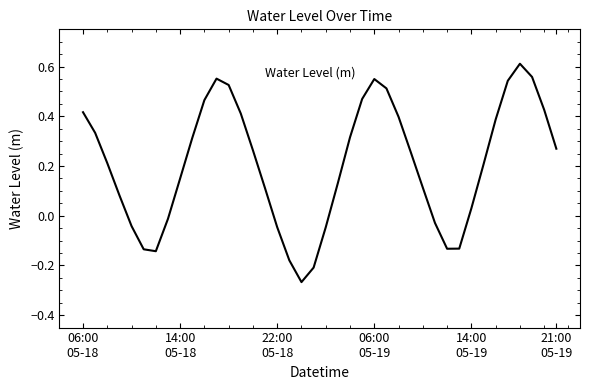

What is the difference between the maximum and minimum values?

0.9